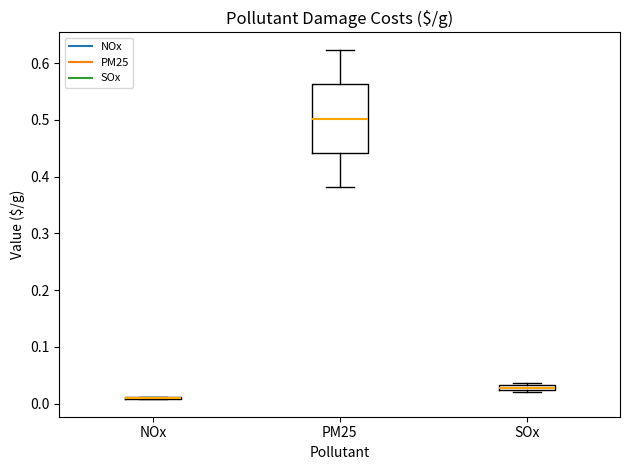

Where is the lower edge of the box for SOx on the y-axis? The values are not printed on the chart, so give them approximately, as read against the axis.

0.02